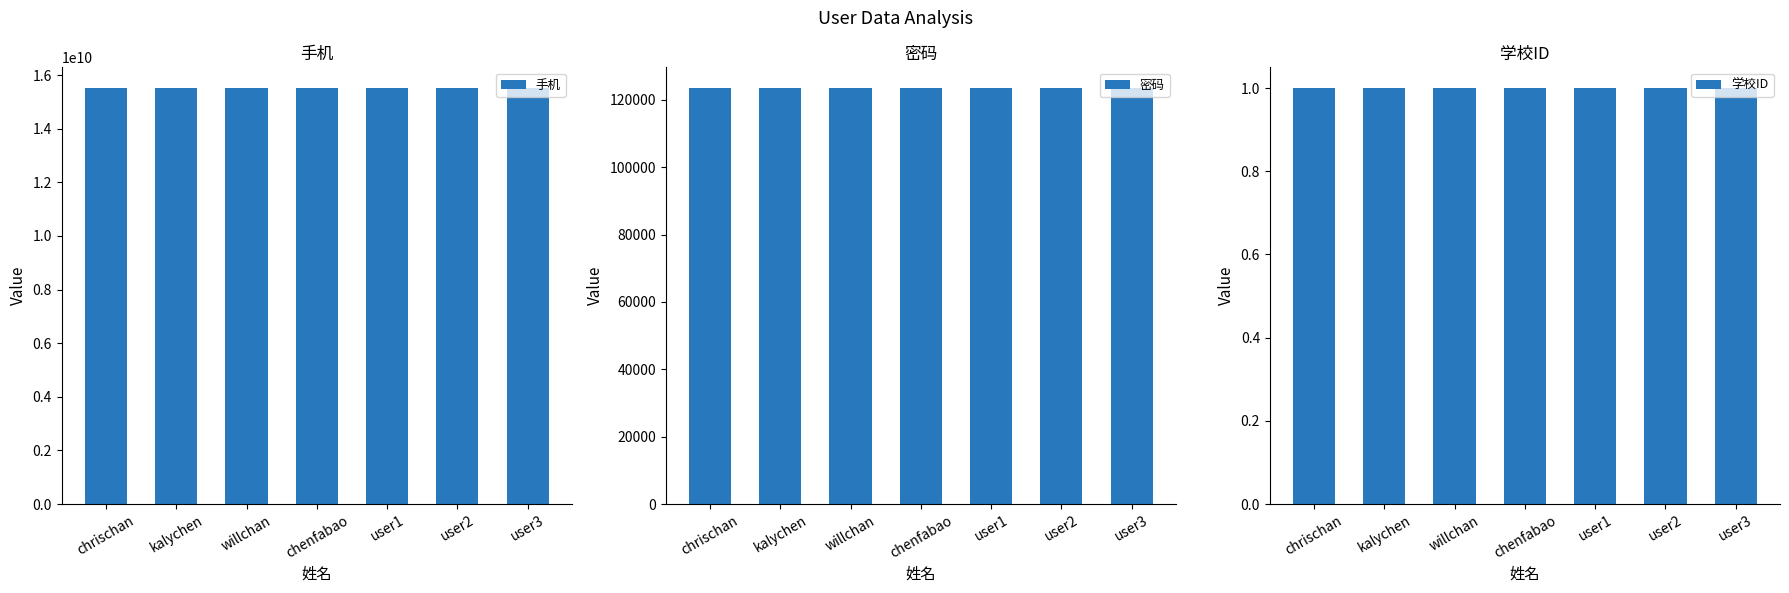

How many 手机 values are between 15511113333 and 15511117777?

5